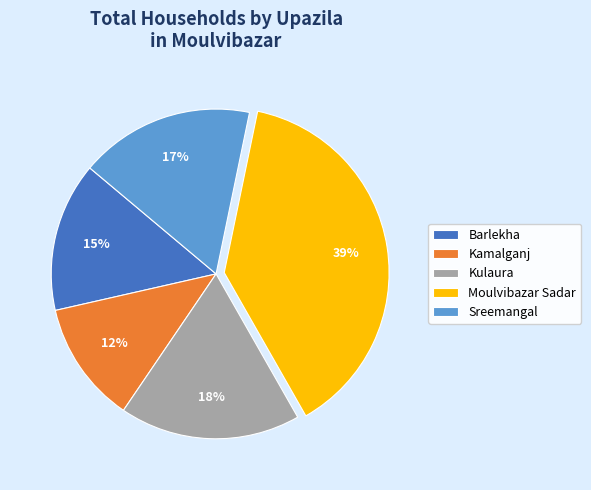

Count the number of slices in the pie.

5